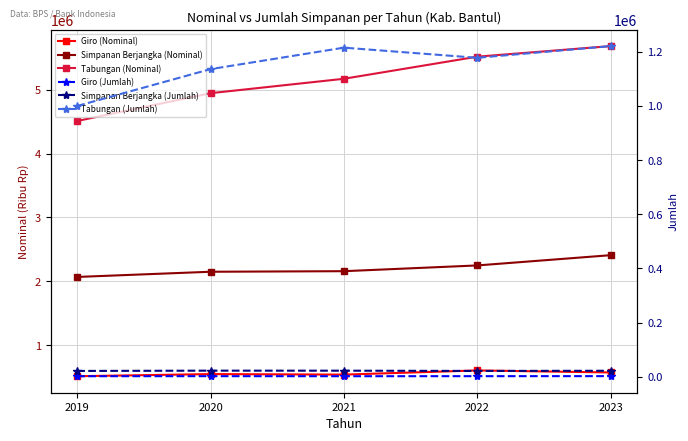

Rank the series at 2019 from highest to lowest value.

Tabungan (Nominal), Simpanan Berjangka (Nominal), Tabungan (Jumlah), Giro (Nominal), Simpanan Berjangka (Jumlah), Giro (Jumlah)